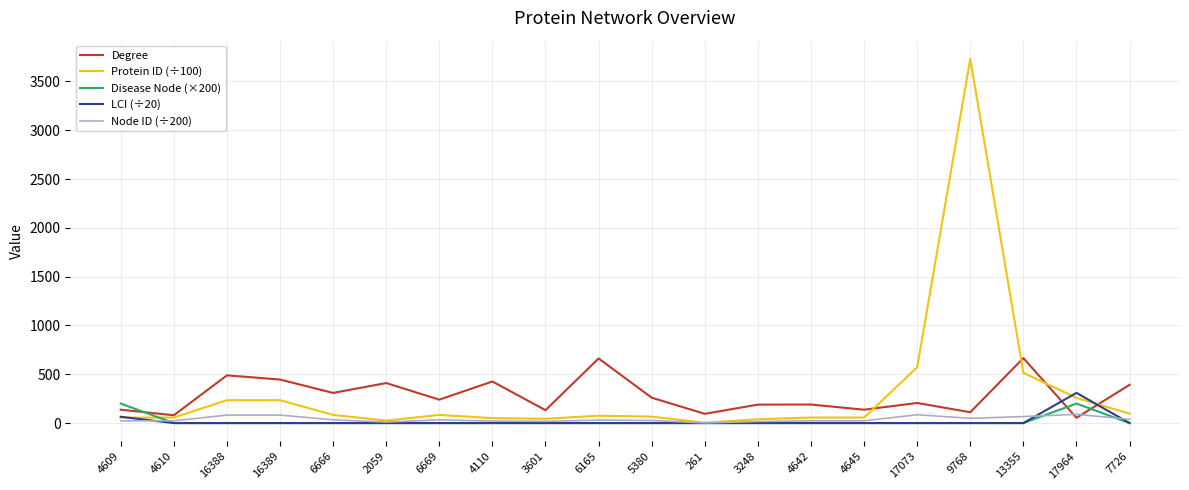

Is it true that Node ID (÷200) equals 89.8 at 17964?

True